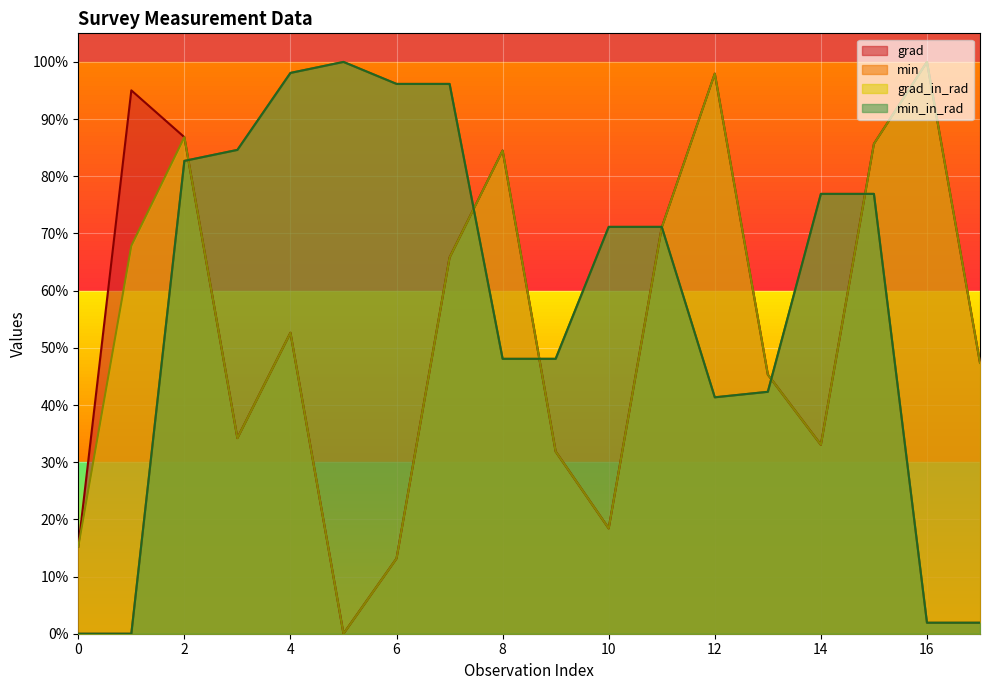

Does the chart display data point markers on the line(s)?

No